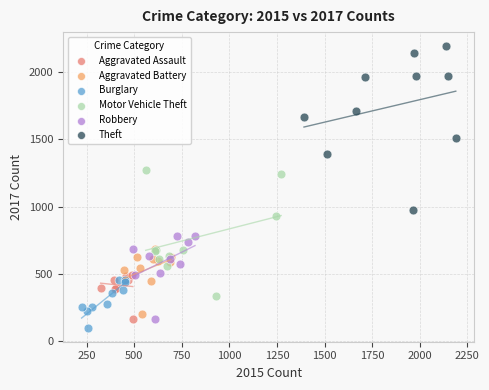

Which series has the widest spread of Y values?

Theft